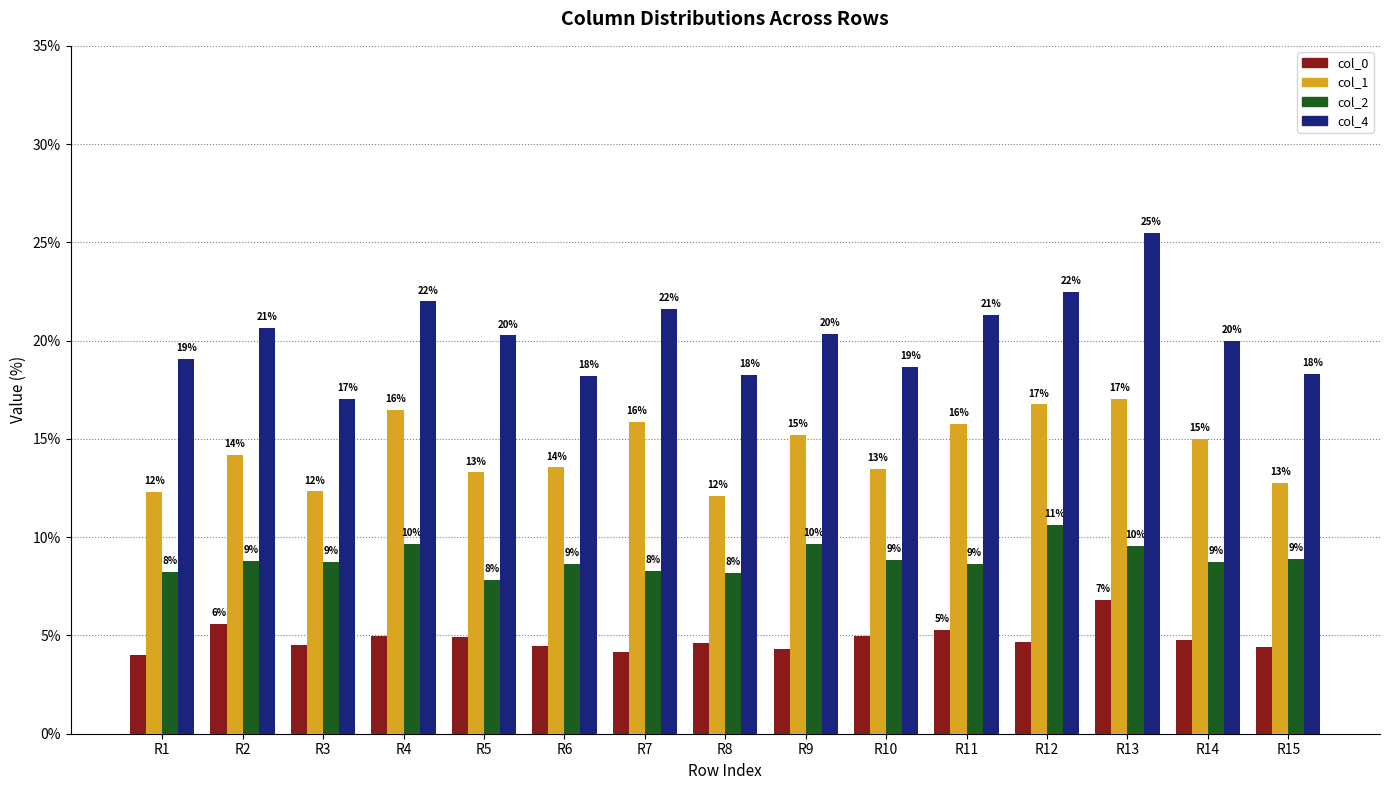

What is the average value of the col_4 series?

0.2